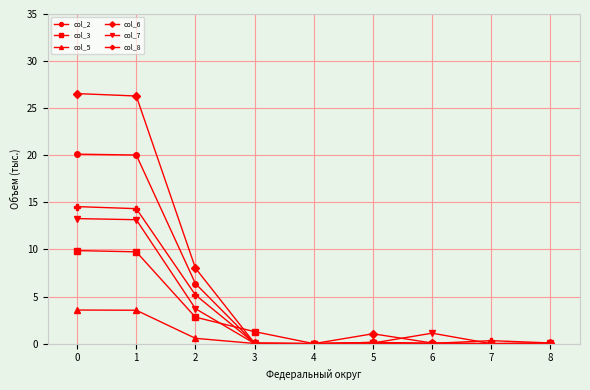

Which series has the largest total across all categories?

col_6